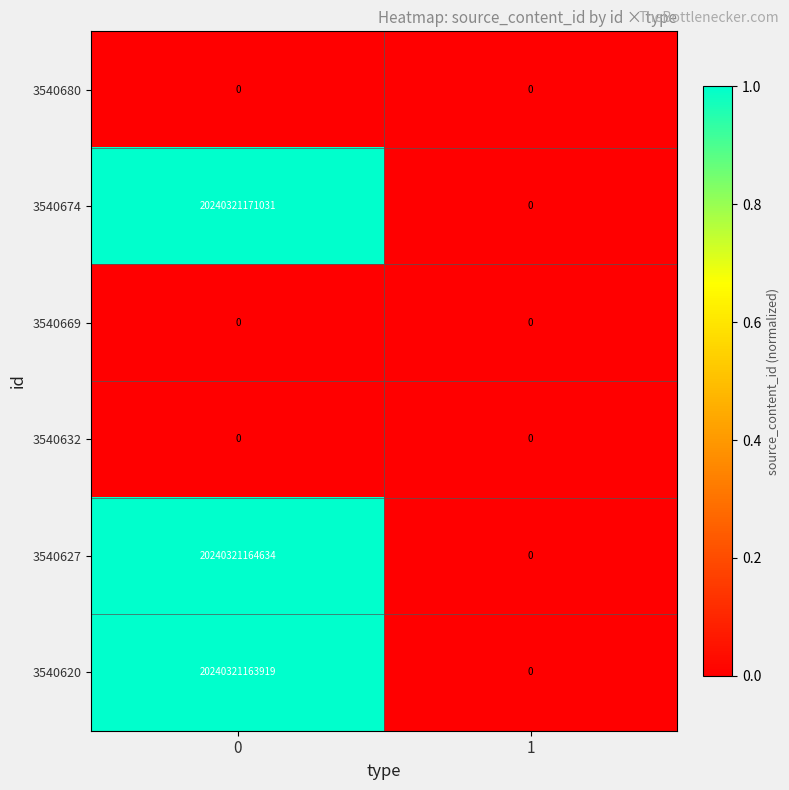

The value of 3540627 at 0 is 20240321164634. True or false?

True